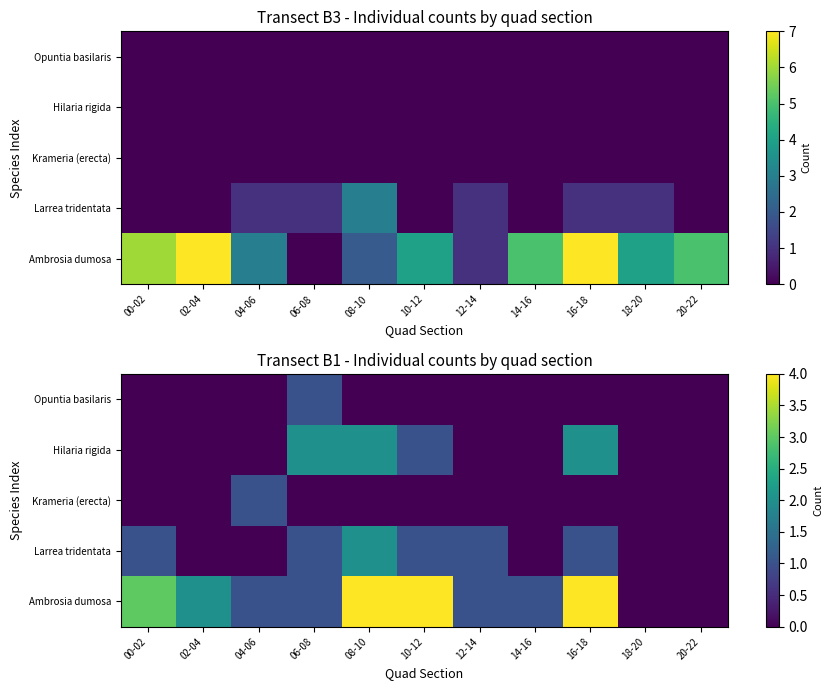

Is the value of Larrea tridentata at 04-06 greater than the value of Opuntia basilaris at 20-22?

No